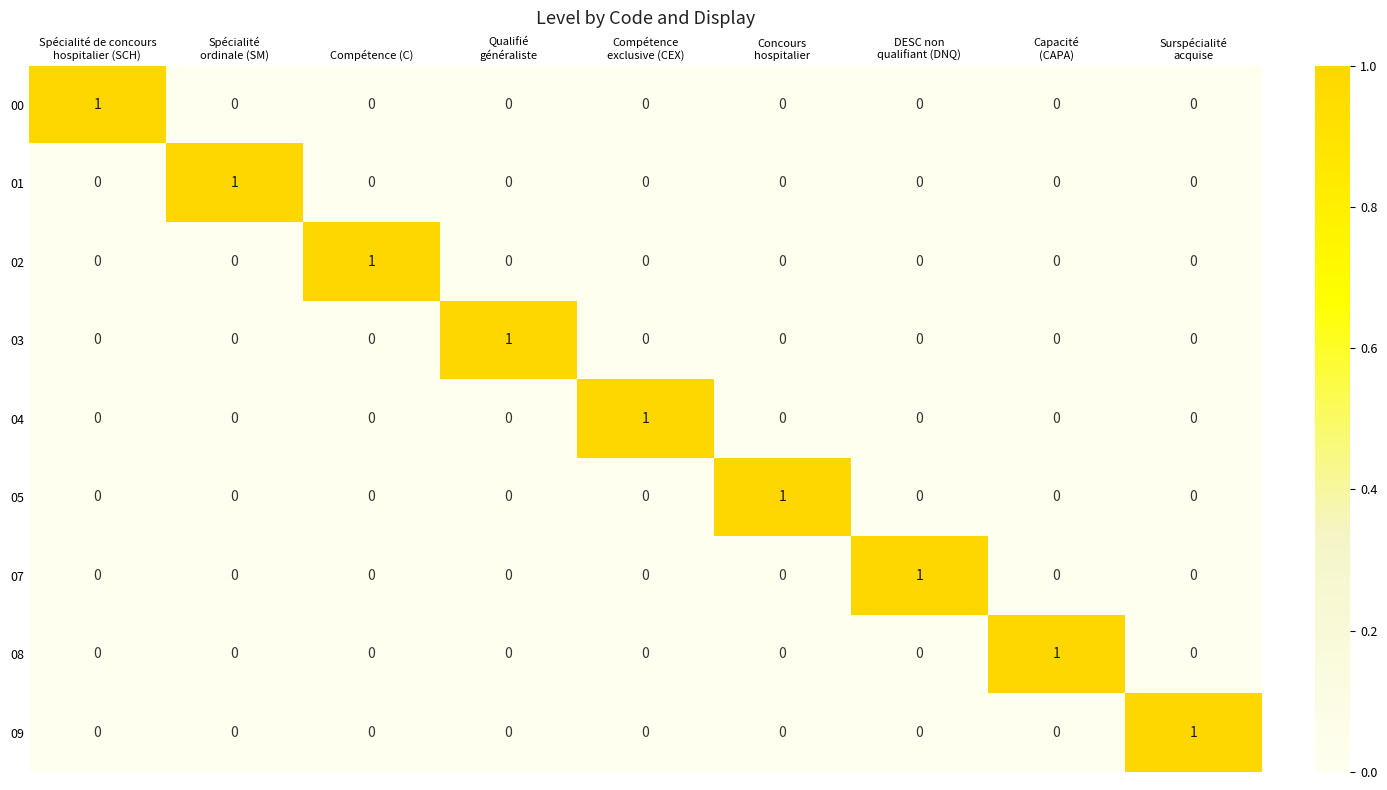

Count the 08 values in the range 0 to 1.

9